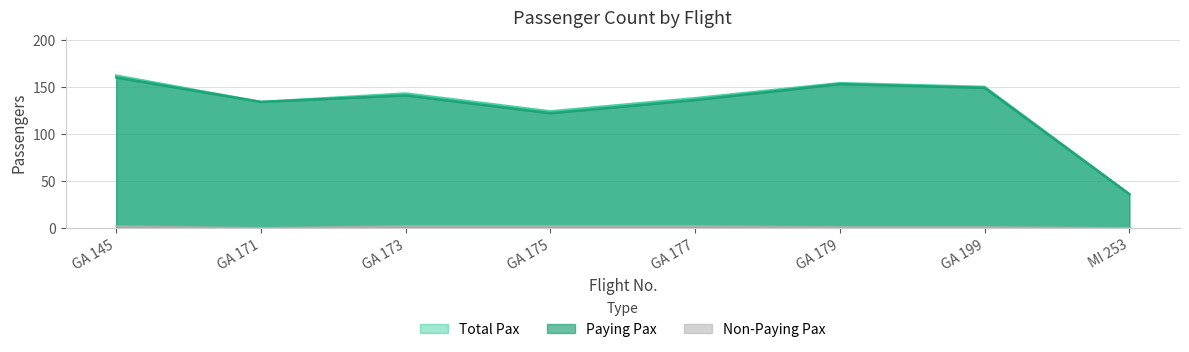

Count the number of categories in the chart.

8